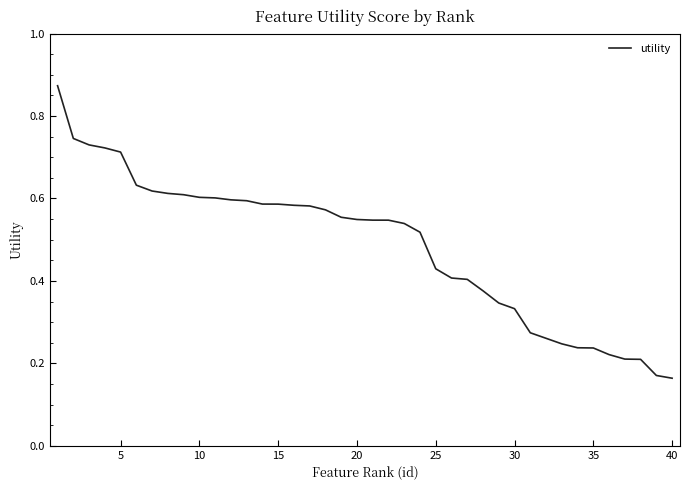

True or false: the data shows 0.4 at 15.

False